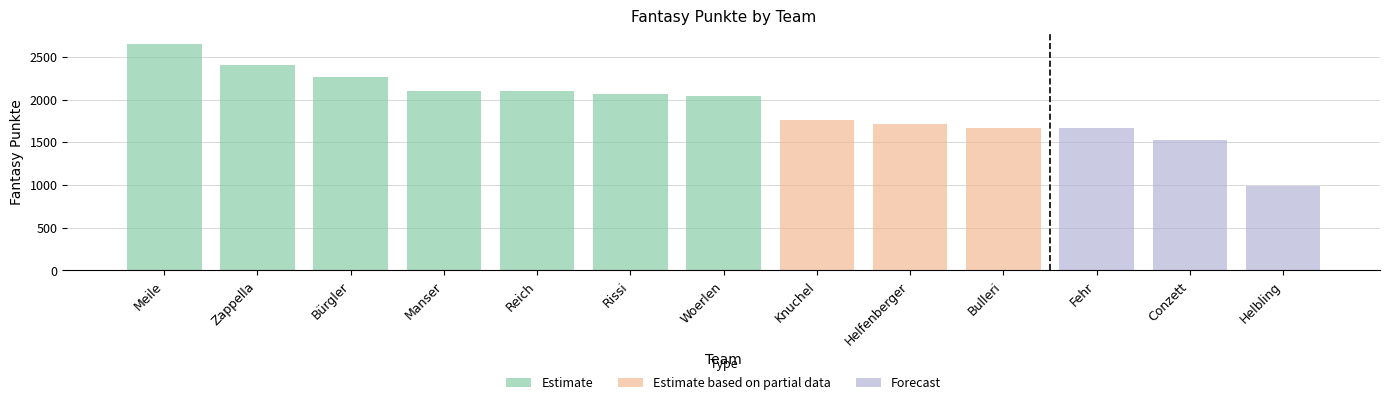

Count the number of categories in the chart.

13